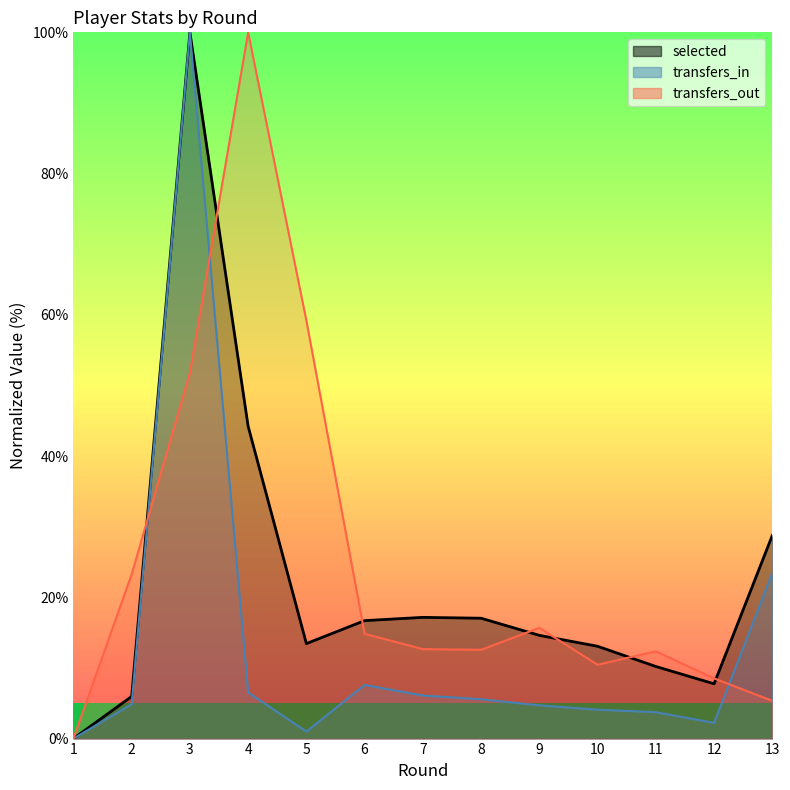

What is the value of the transfers_in point at the 3rd from the left?

100.0